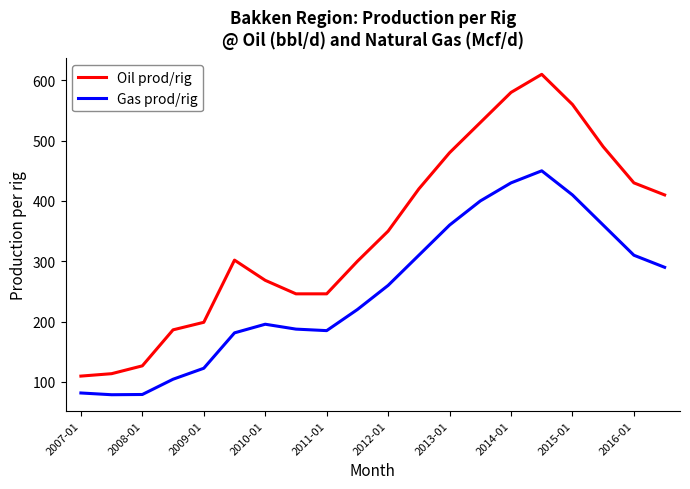

Which series has the largest total across all categories?

Oil prod/rig